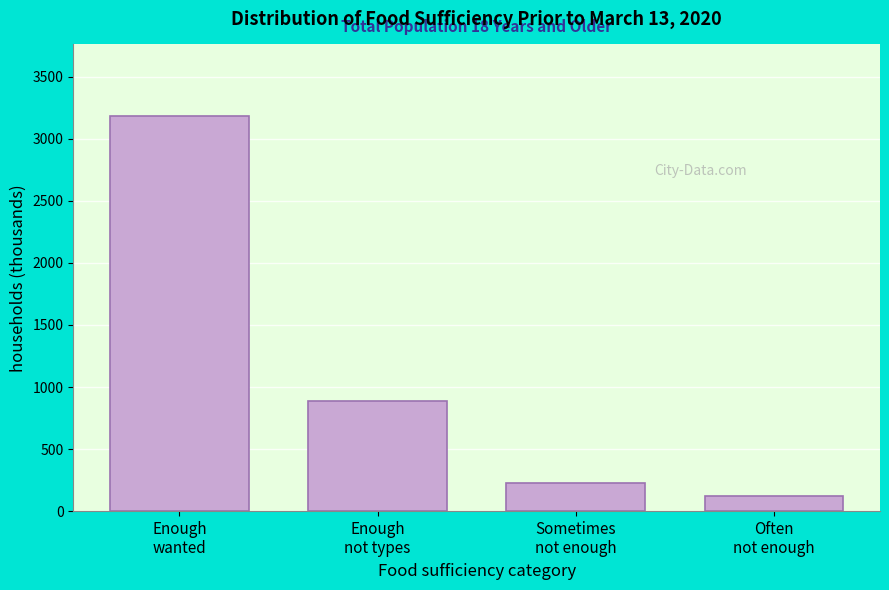

Reading left to right, extract all data points from this chart.

3186.5	890.7	228.6	124.1